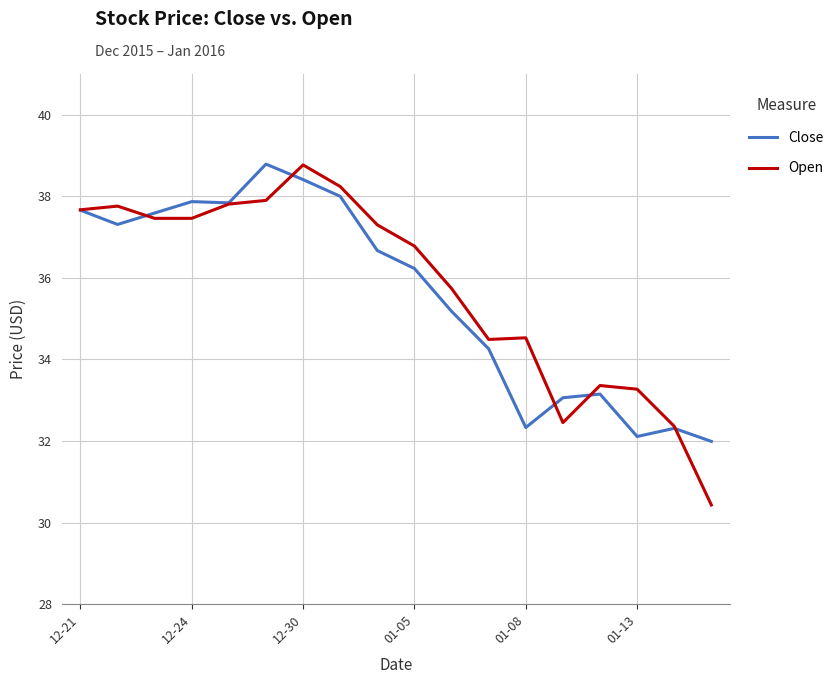

What is the greatest value displayed?

38.8